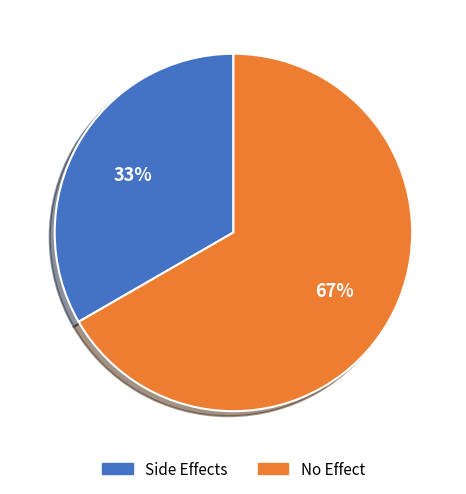

Which category has the biggest portion of the pie?

No Effect